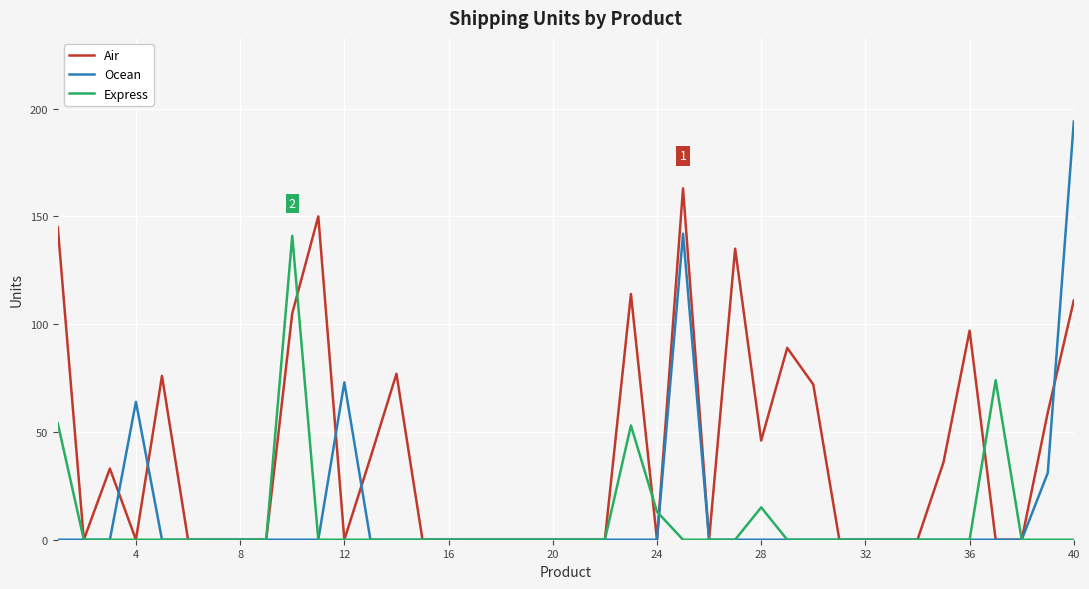

What is the greatest value displayed?

194